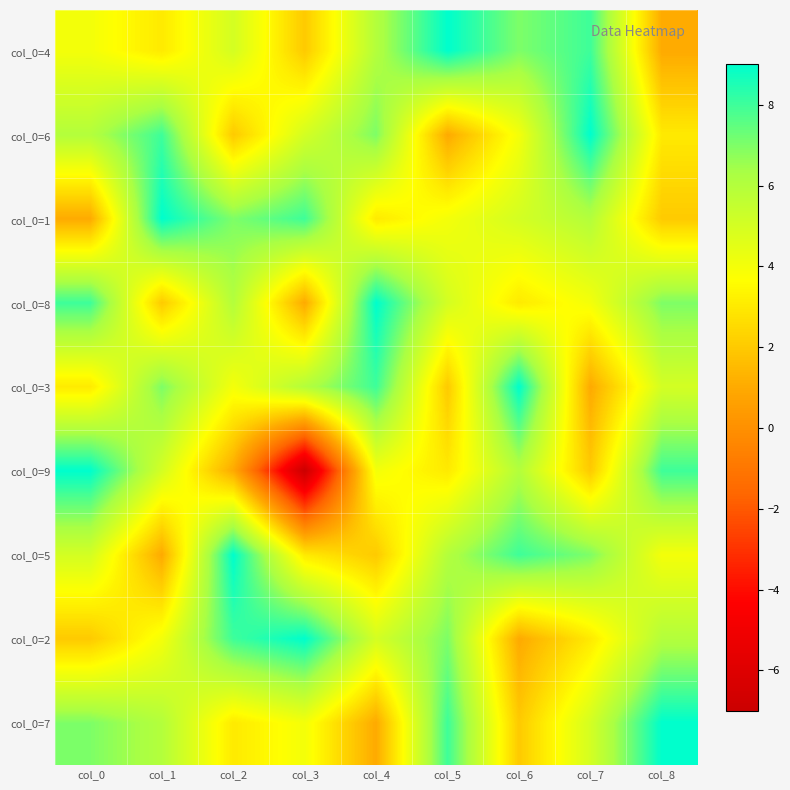

What is the spread (max minus min) of values at col_1?

8